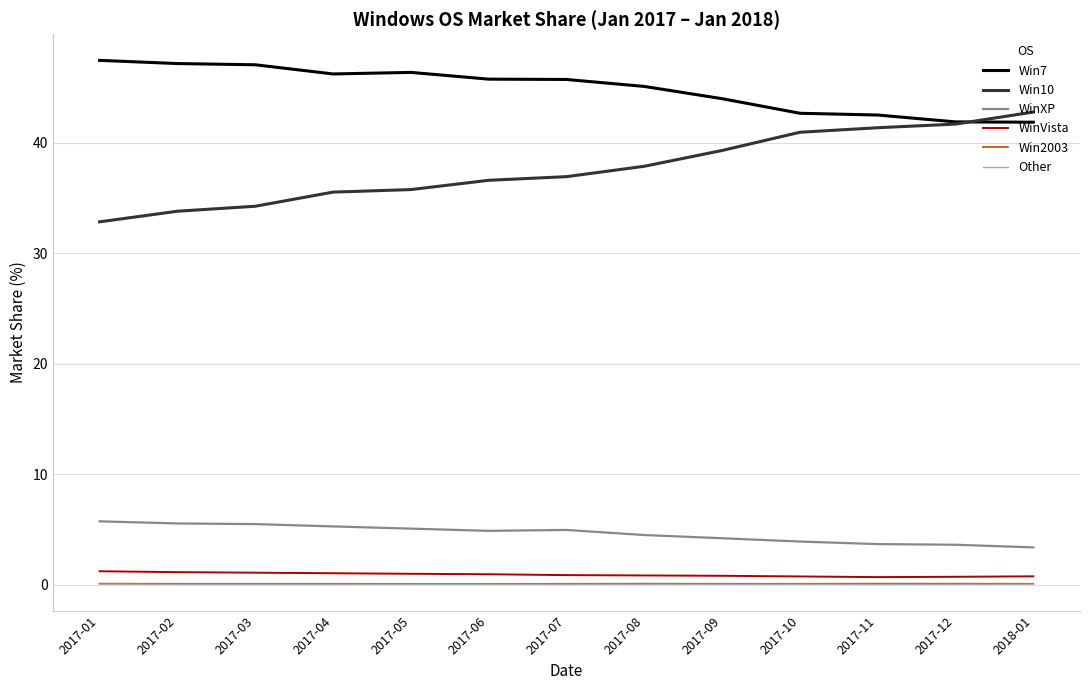

Which series has the widest spread of values?

Win10